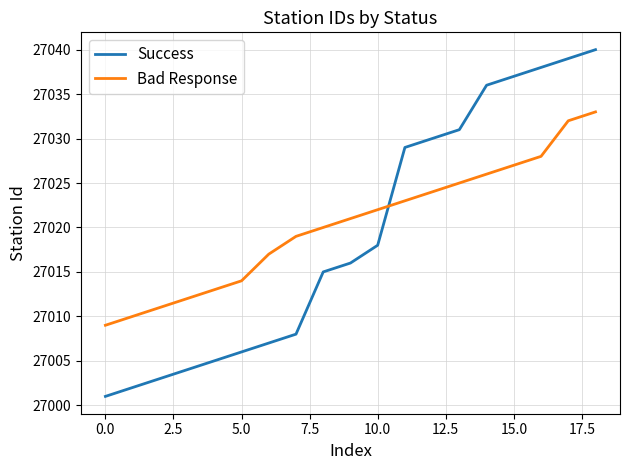

True or false: Bad Response and Success cross at least once.

True